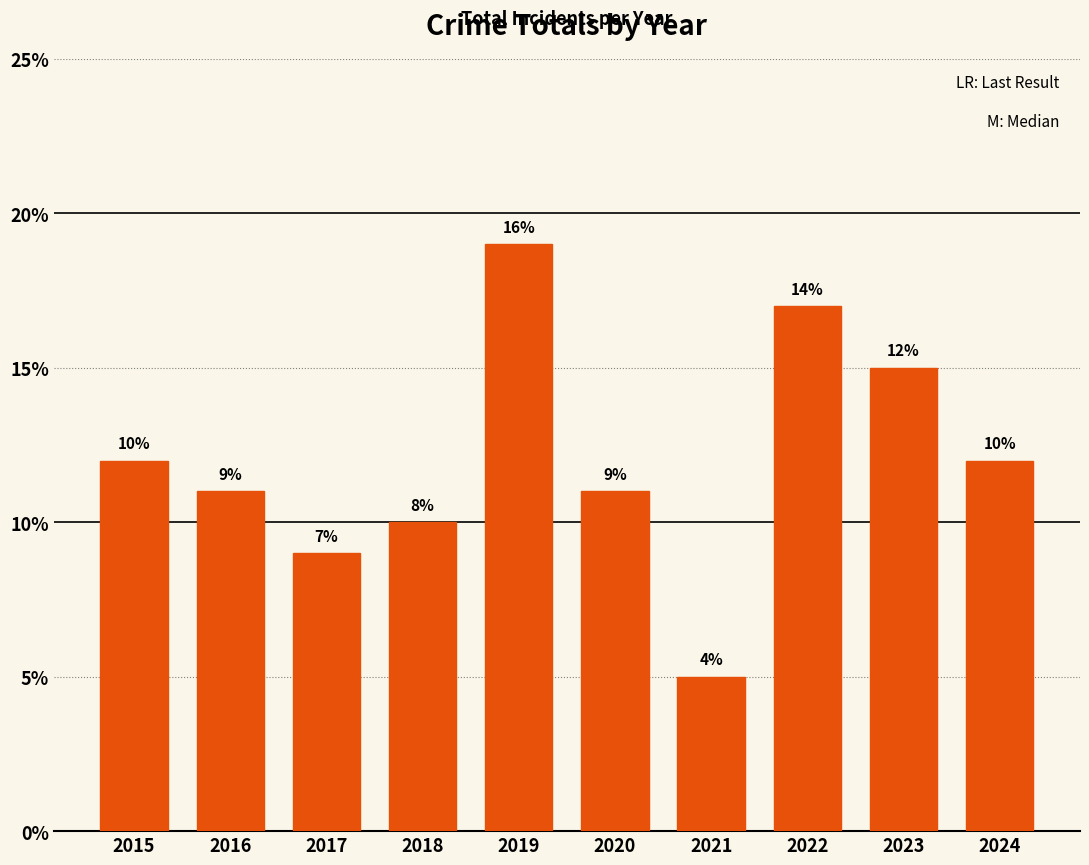

What is the change in value from 2022 to 2023?

-2